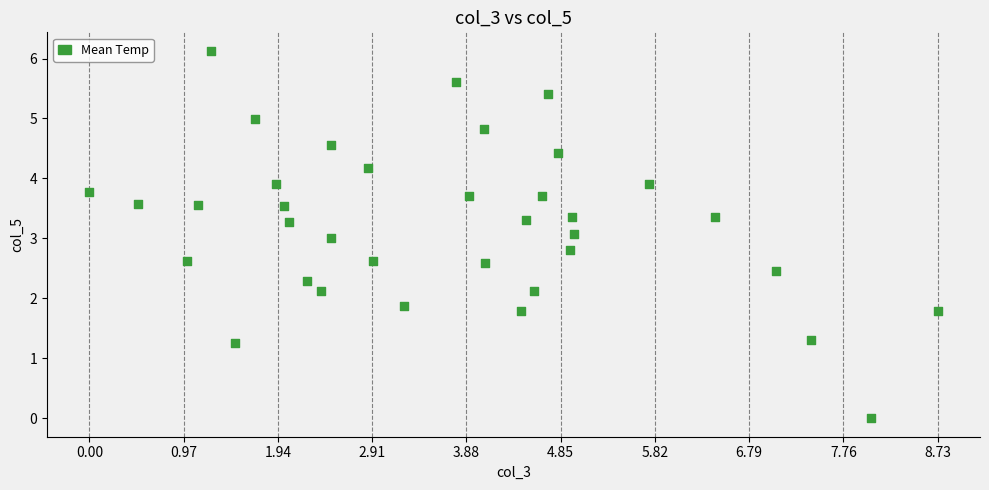

What is the range of X values (max minus min)?

8.7